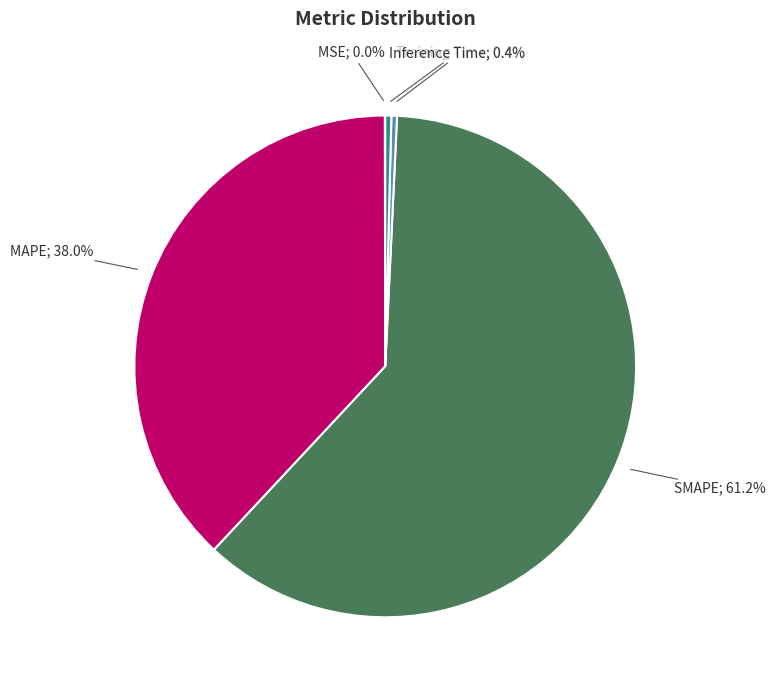

Is there a majority slice in this chart?

Yes